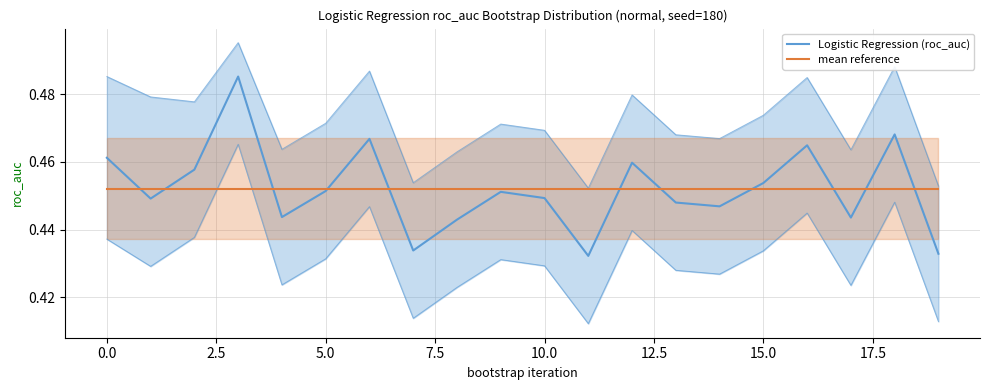

Reading left to right, transcribe all the data shown in this chart.

Logistic Regression (roc_auc): 0.5	0.4	0.5	0.5	0.4	0.5	0.5	0.4	0.4	0.5	0.4	0.4	0.5	0.4	0.4	0.5	0.5	0.4	0.5	0.4
mean reference: 0.5	0.5	0.5	0.5	0.5	0.5	0.5	0.5	0.5	0.5	0.5	0.5	0.5	0.5	0.5	0.5	0.5	0.5	0.5	0.5